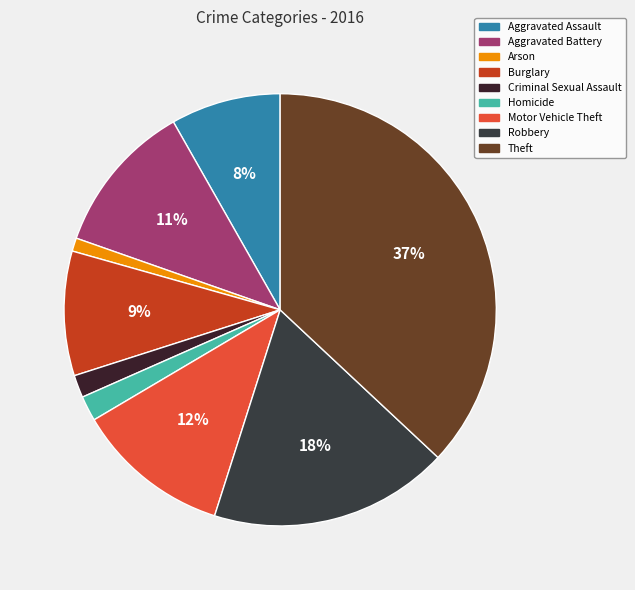

Does Arson account for over 50% of the chart?

No